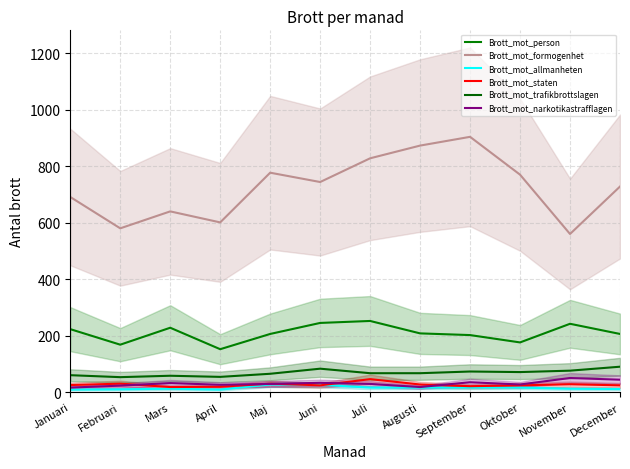

How many lines are shown in the chart?

6